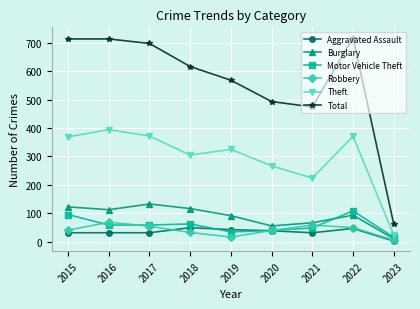

What is the minimum value for Total?

63